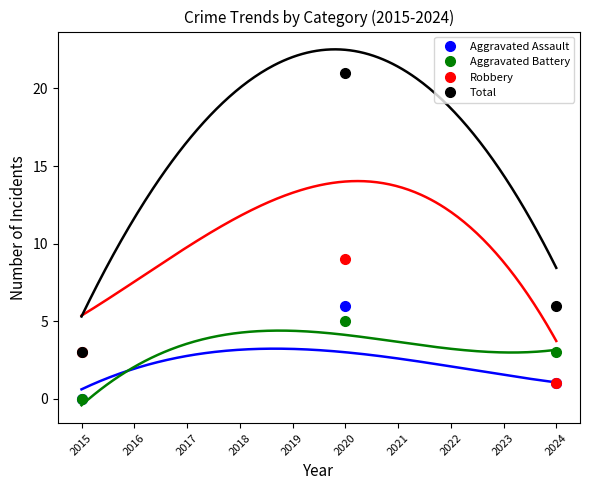

The value of Aggravated Assault at 2024 is 2. True or false?

False